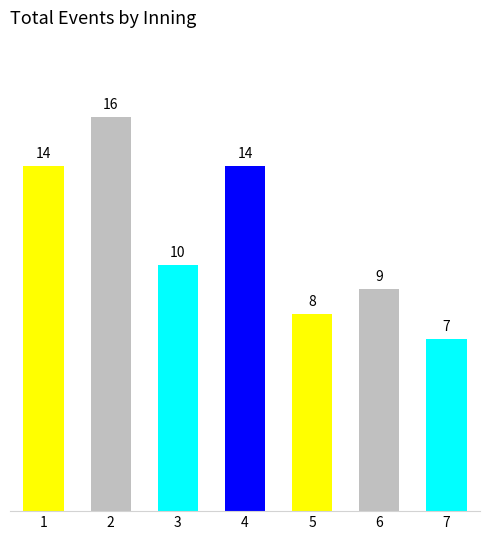

Reading left to right, extract all data points from this chart.

14	16	10	14	8	9	7